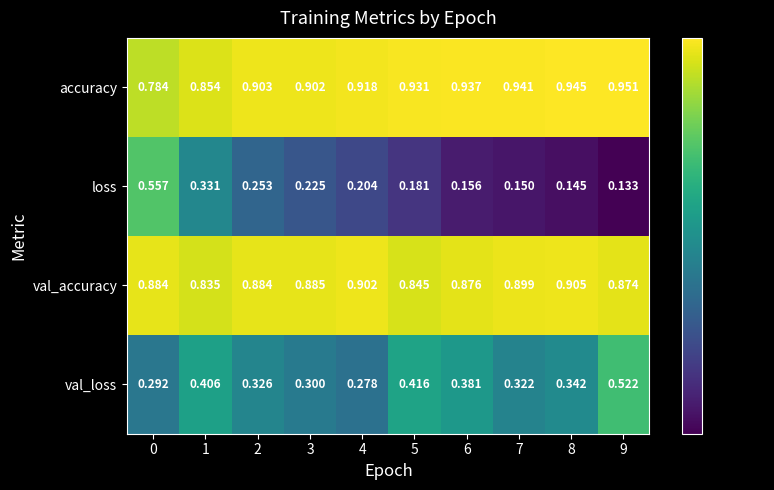

Which series has the largest range (max minus min)?

loss